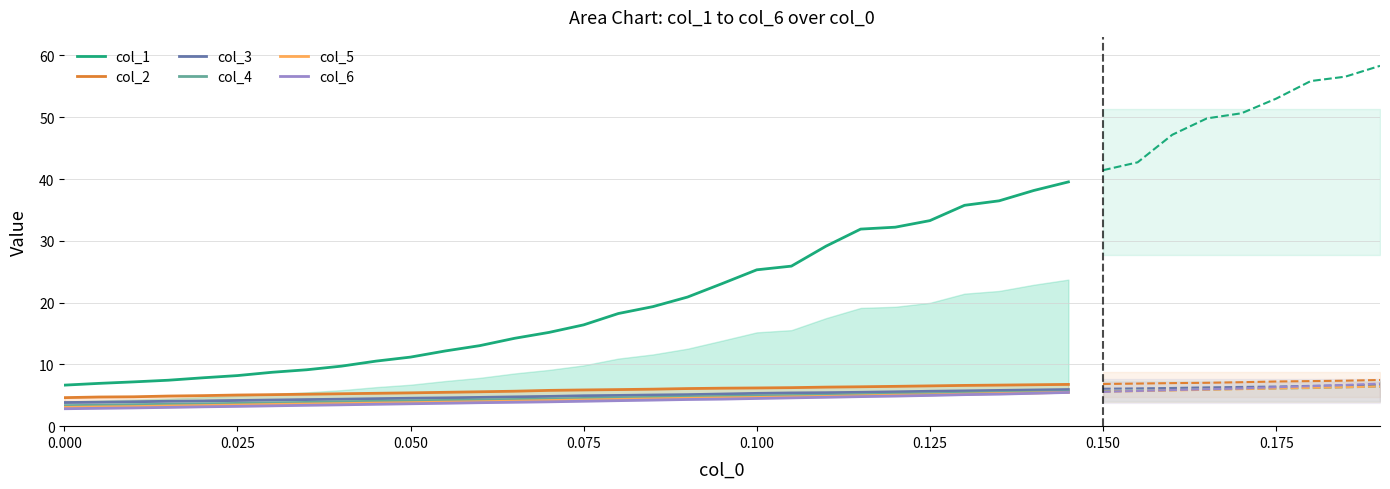

Which series has the widest spread of values?

col_1